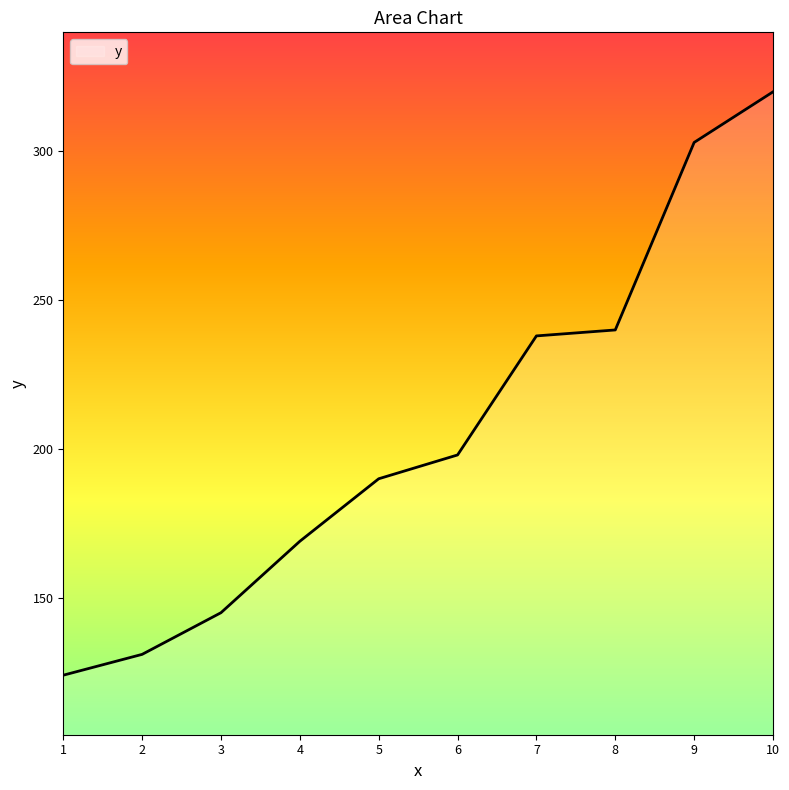

Does the chart display data point markers on the line(s)?

No